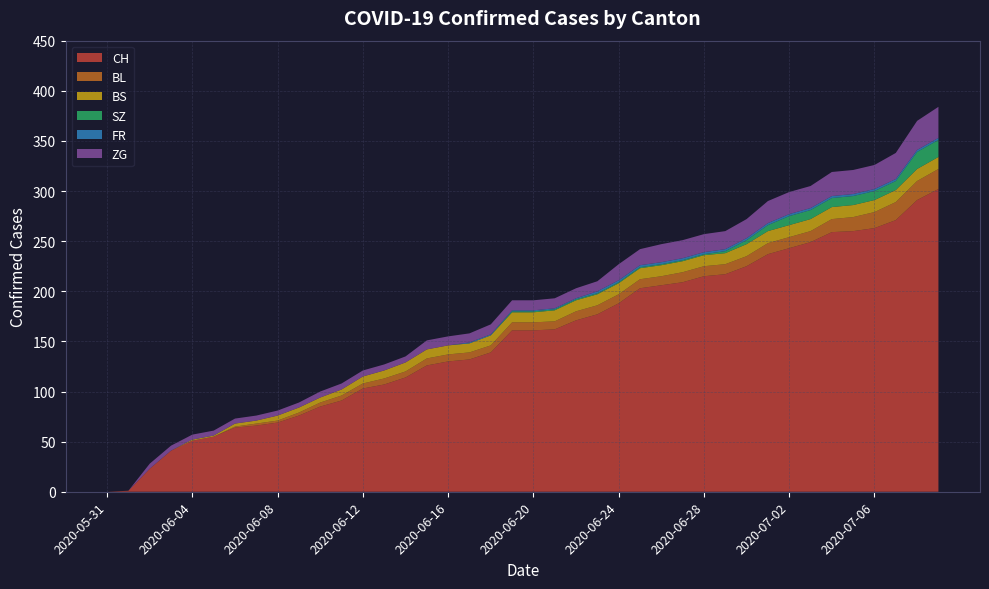

Reading left to right, what are all the values shown in this chart?

CH: 0	1	23	41	51	55	64	66	69	76	85	91	103	107	114	126	130	132	139	161	161	162	171	177	188	203	206	209	215	217	225	237	243	249	259	260	263	271	291	302
BL: 0	0	0	0	0	0	1	2	2	3	4	5	5	6	6	7	7	7	7	8	8	8	9	9	9	9	9	10	10	10	10	11	11	11	13	14	16	18	19	20
BS: 0	0	0	0	1	1	3	3	5	5	5	6	7	8	9	9	9	9	10	10	10	11	11	11	11	11	11	11	11	11	12	12	12	12	12	12	12	12	12	12
SZ: 0	0	0	0	0	0	0	0	0	0	0	0	0	0	0	0	0	0	0	1	1	1	1	1	1	1	1	1	1	2	4	6	9	9	9	9	9	9	17	17
FR: 0	0	0	0	0	0	0	0	0	0	0	0	0	0	0	0	0	1	1	1	1	1	1	2	2	2	2	2	2	2	2	2	2	2	2	2	2	2	2	2
ZG: 0	0	5	5	5	5	5	5	5	5	6	6	6	6	6	9	9	9	10	10	10	10	10	10	16	16	18	18	18	18	19	22	22	22	24	24	24	26	29	31